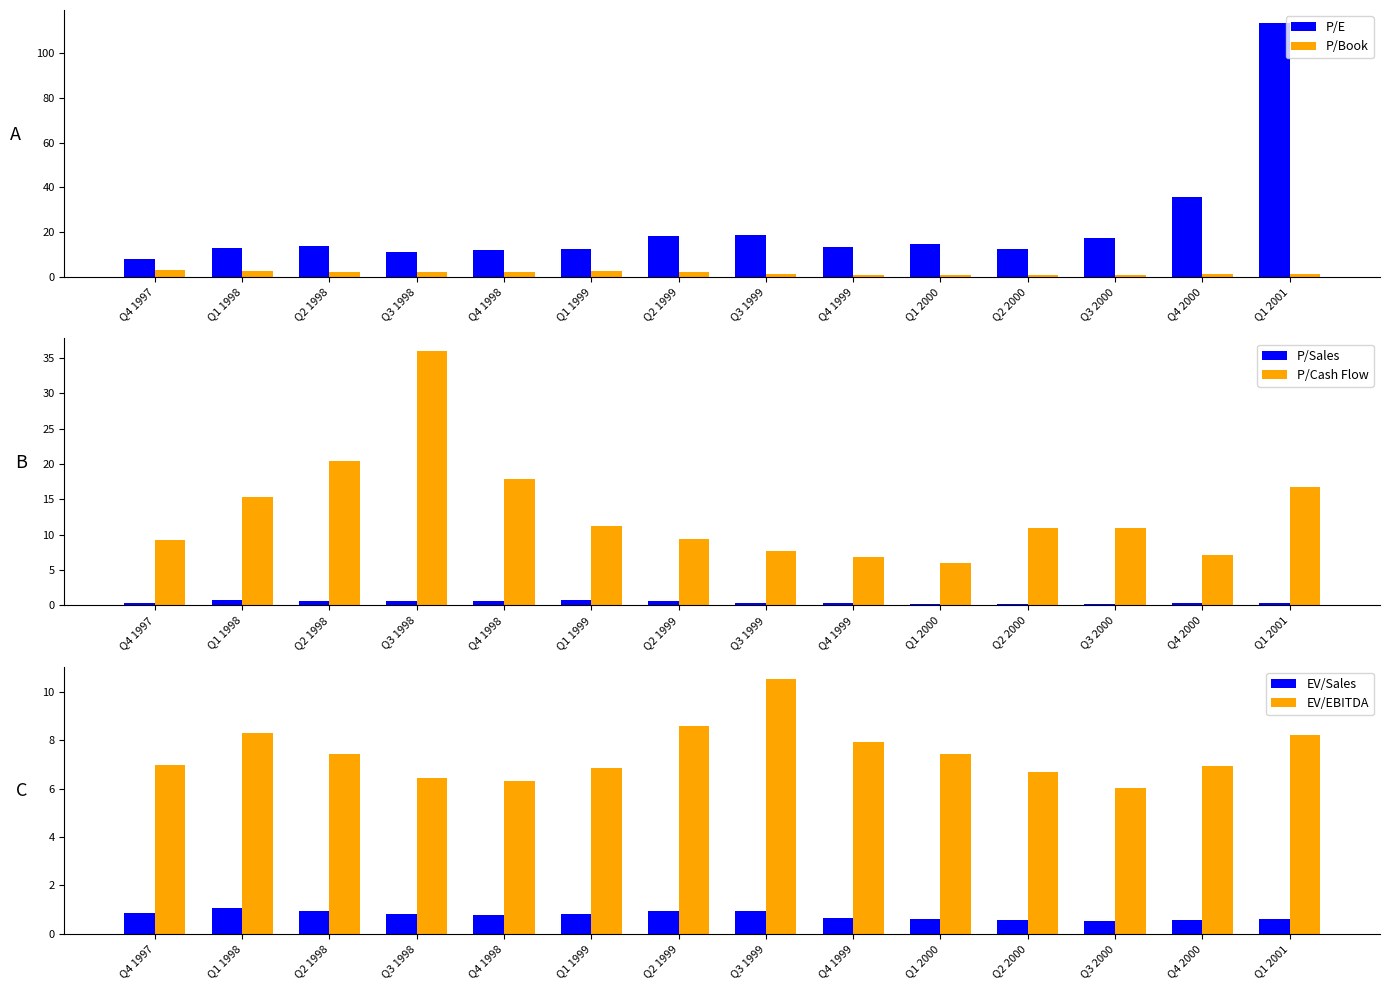

Which series has the largest total across all categories?

P/E